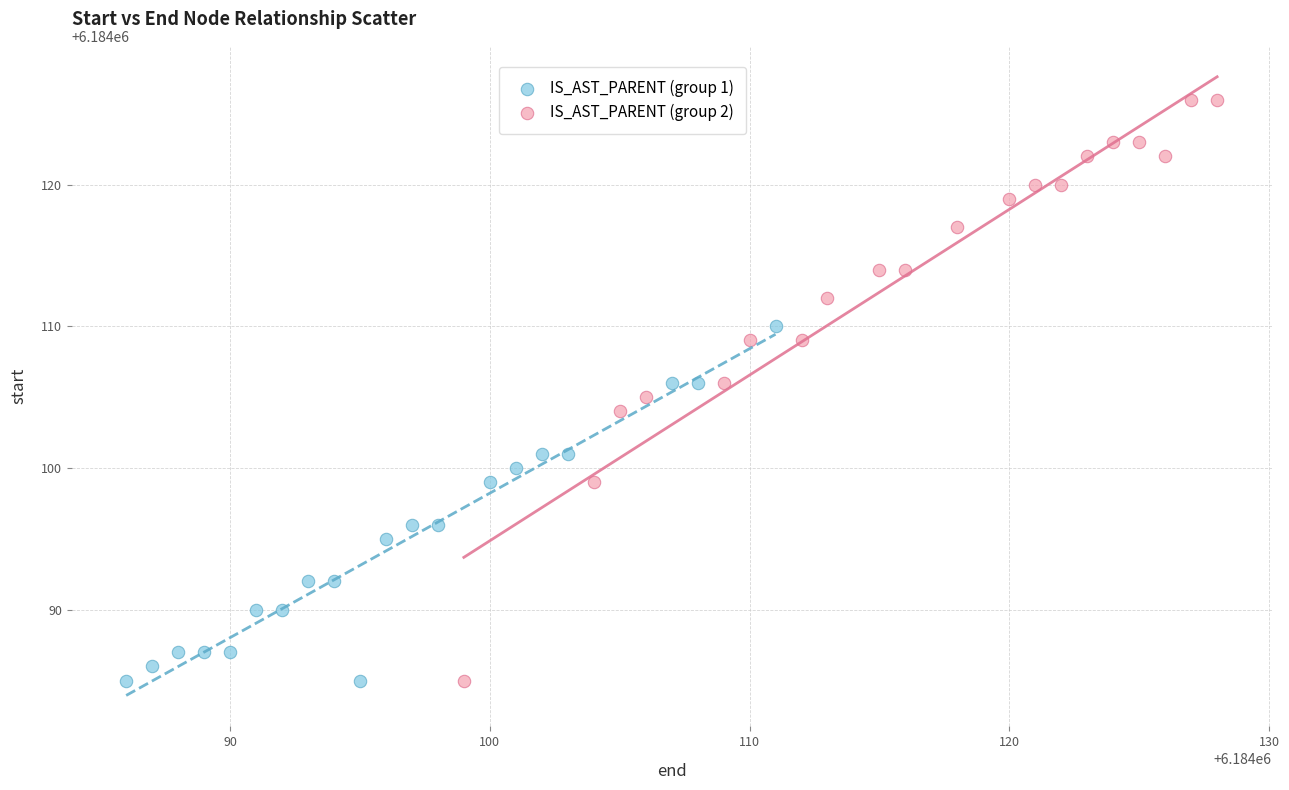

Which series contains the highest Y value?

IS_AST_PARENT (group 2)